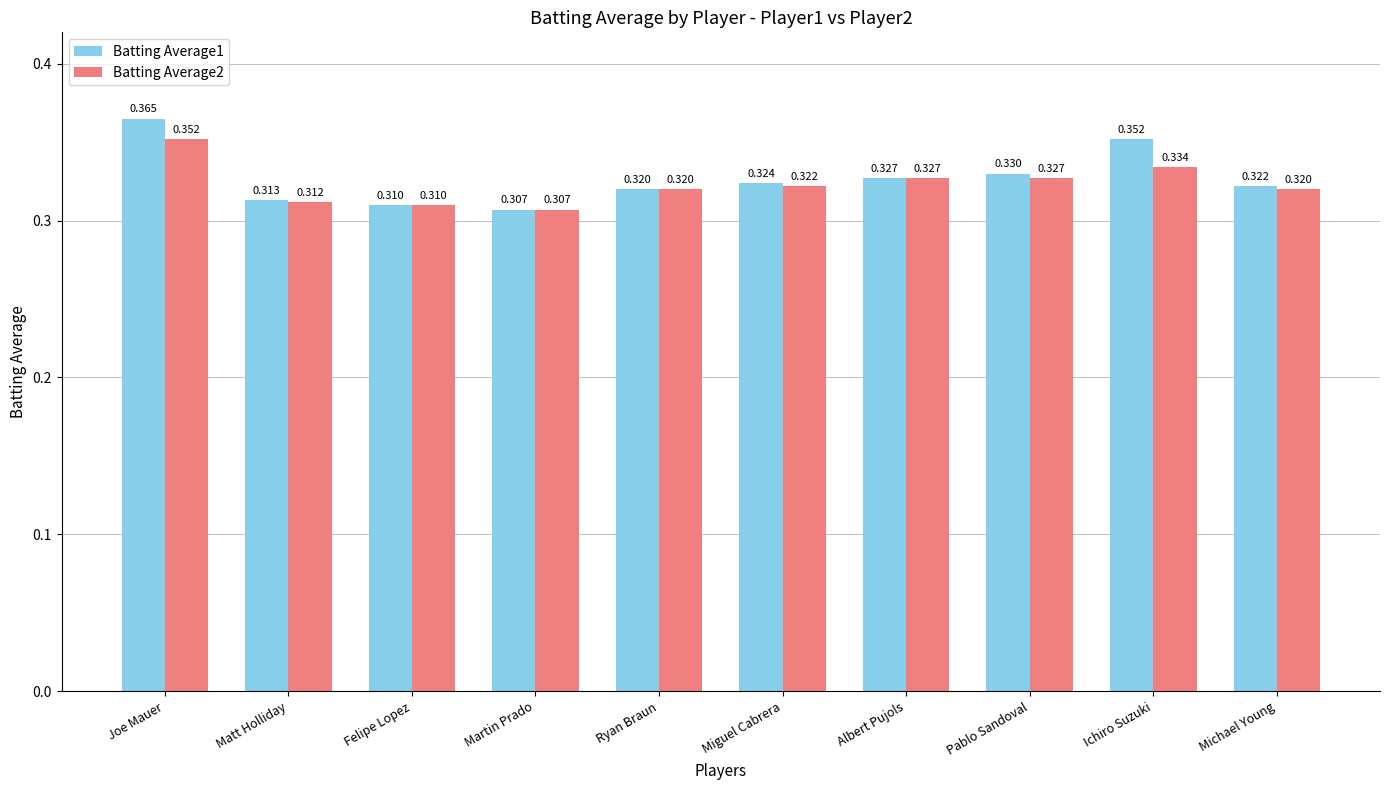

Where is Batting Average1 nearest to the value 0?

Martin Prado